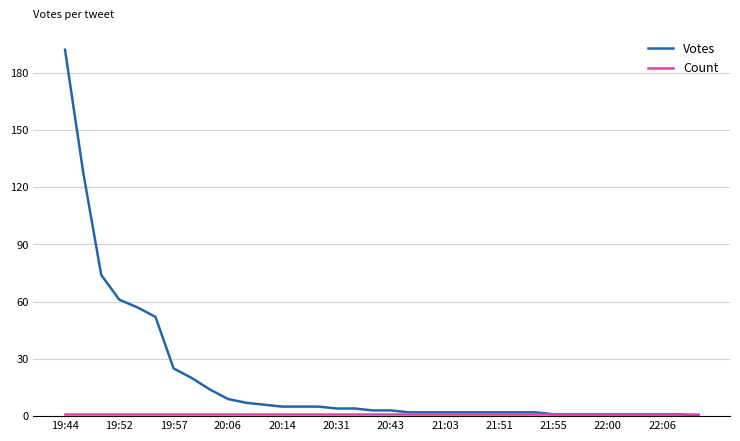

Which series has the largest total across all categories?

Votes